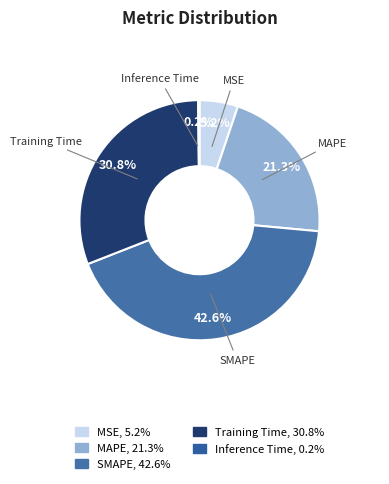

Is MSE the majority of the pie?

No